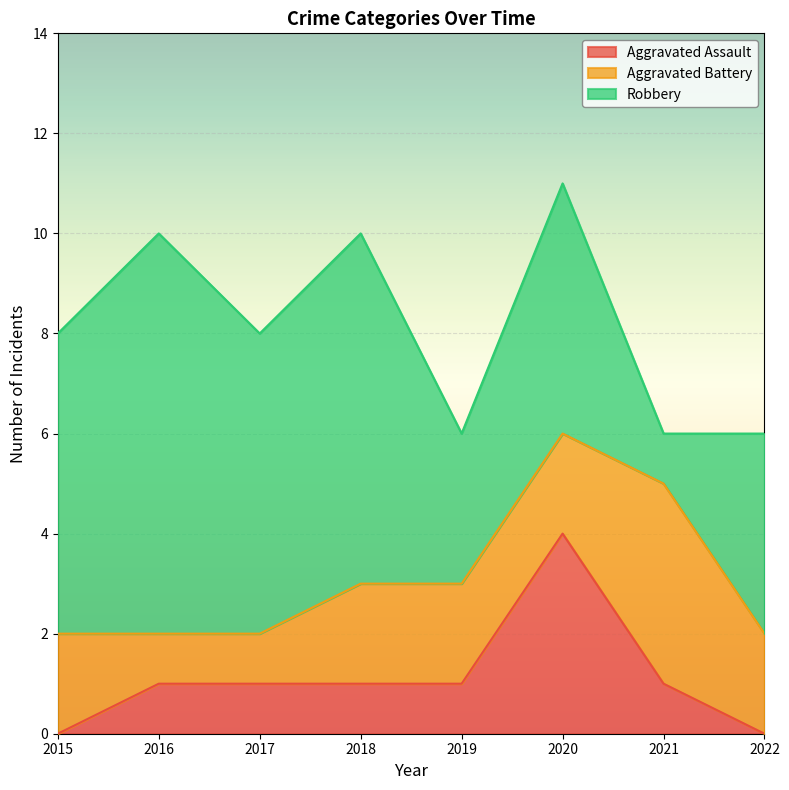

Count the number of data series in this chart.

3